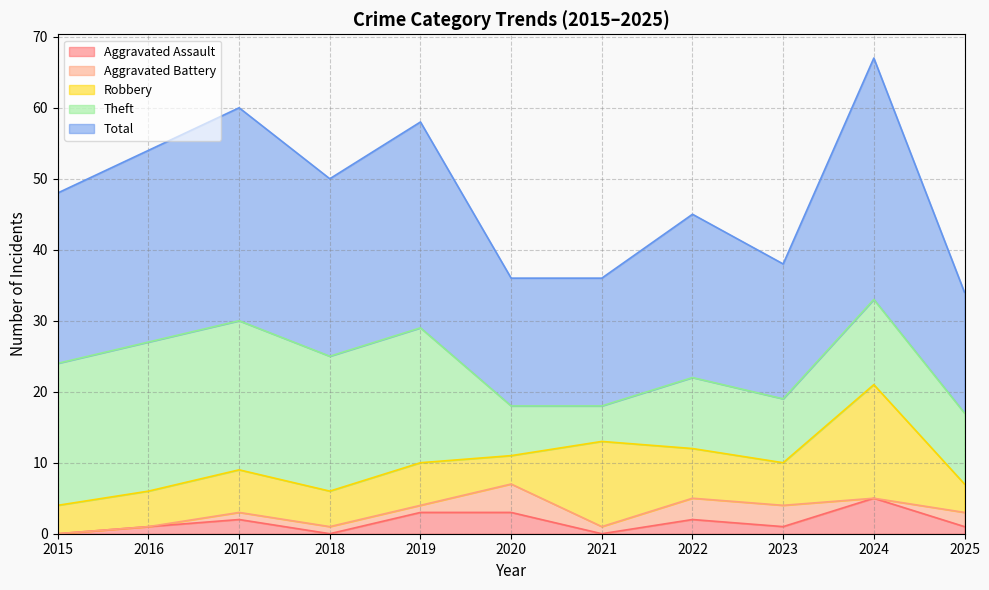

Which series has the largest range (max minus min)?

Total